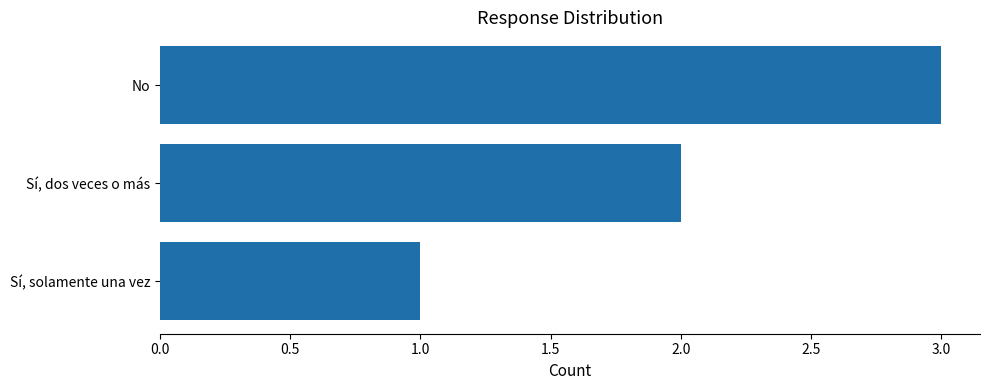

What value does the data have at No?

3